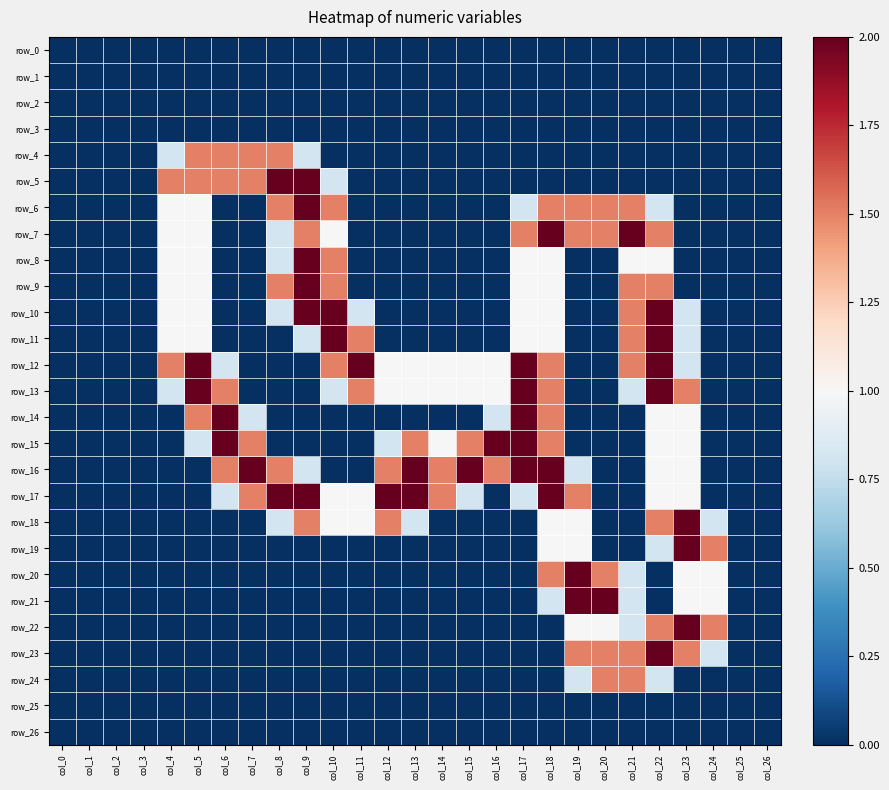

Is the value of row_20 at col_16 greater than the value of row_17 at col_9?

No